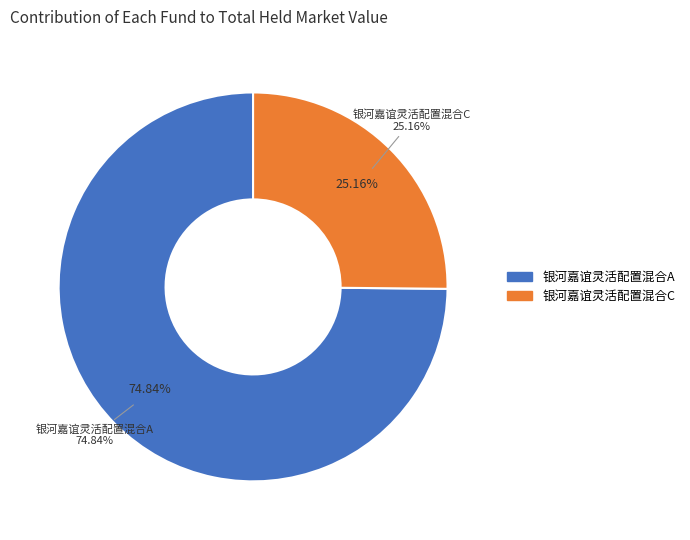

The 银河嘉谊灵活配置混合C slice represents 25% of the pie. True or false?

True